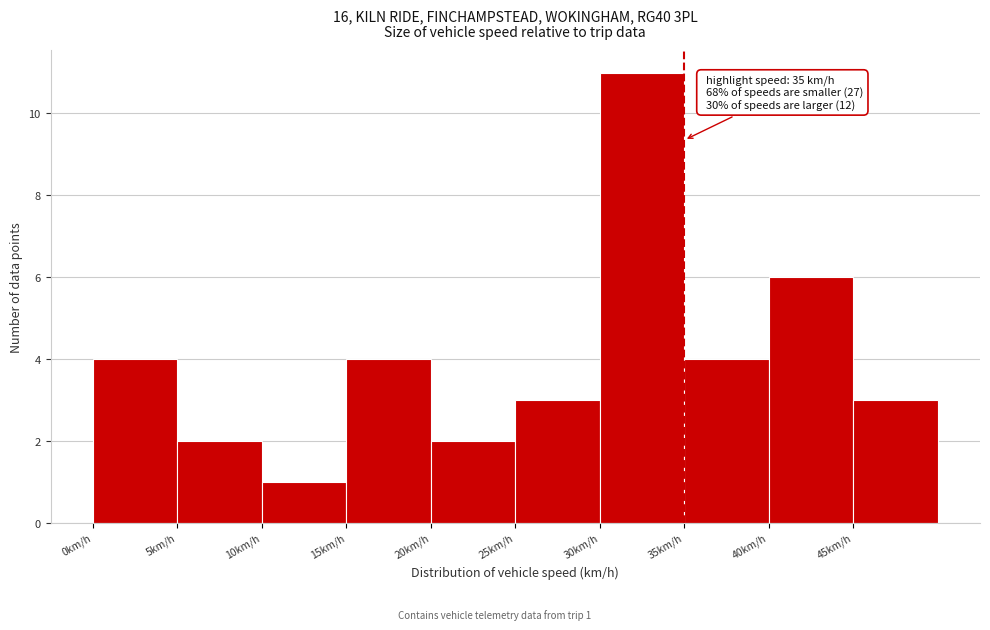

Over which range of the x-axis is the bar tallest?

30 to 35